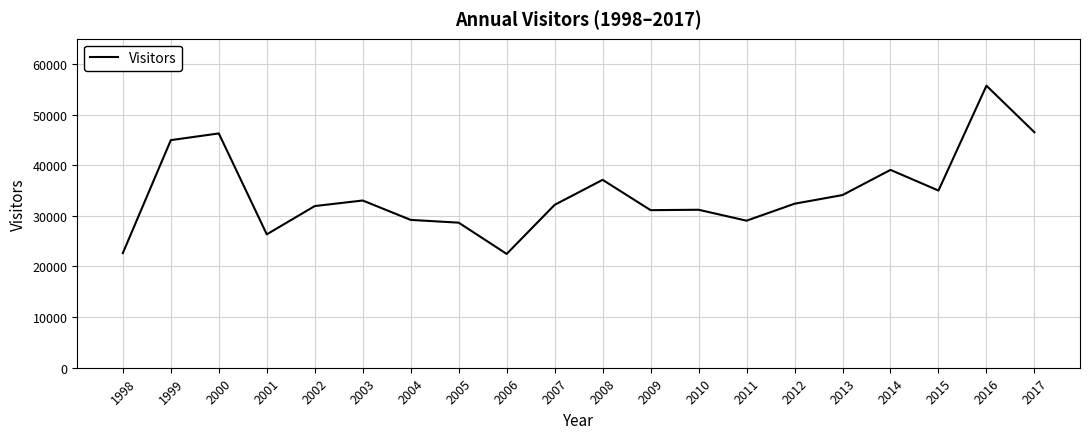

The value at 1999 is 44964. True or false?

True